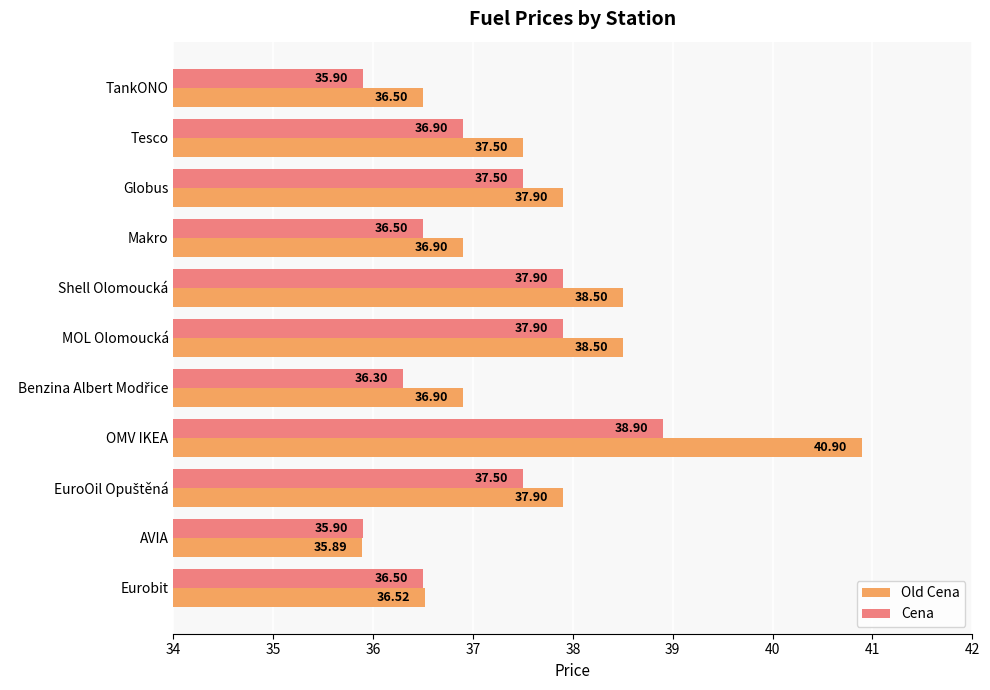

Between Globus and OMV IKEA, which series saw the biggest shift?

Old Cena